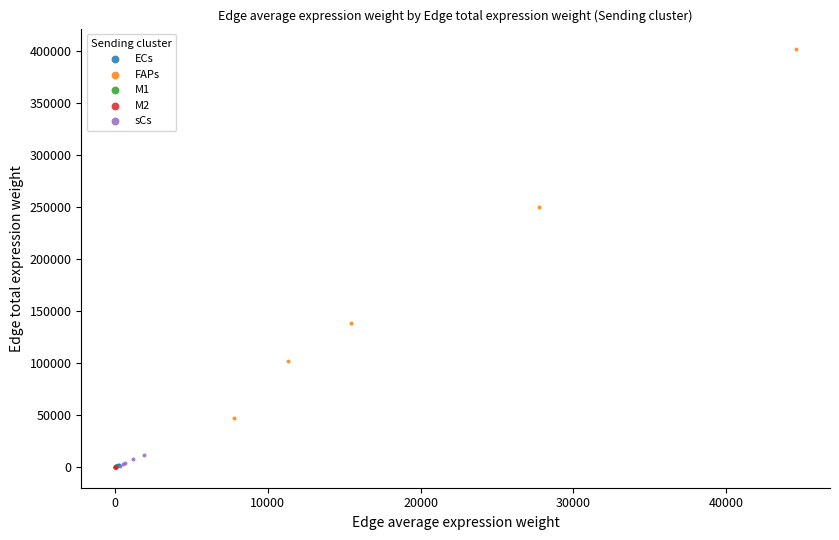

Which series contains the highest Y value?

FAPs